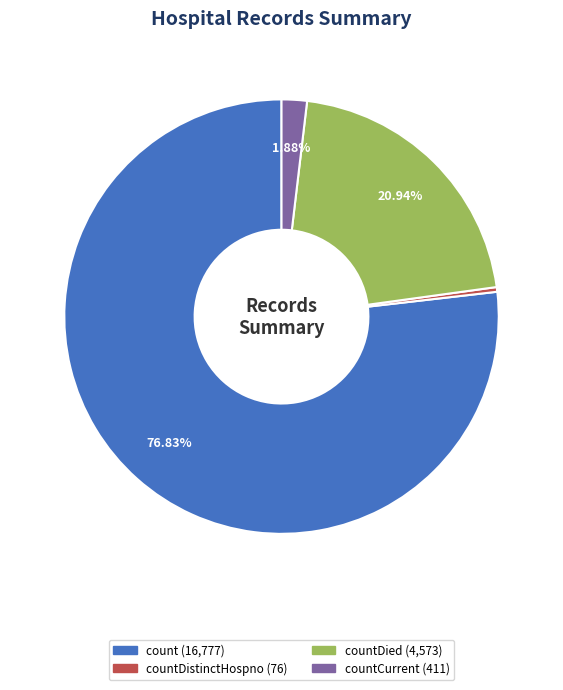

Does any single category account for the majority?

Yes